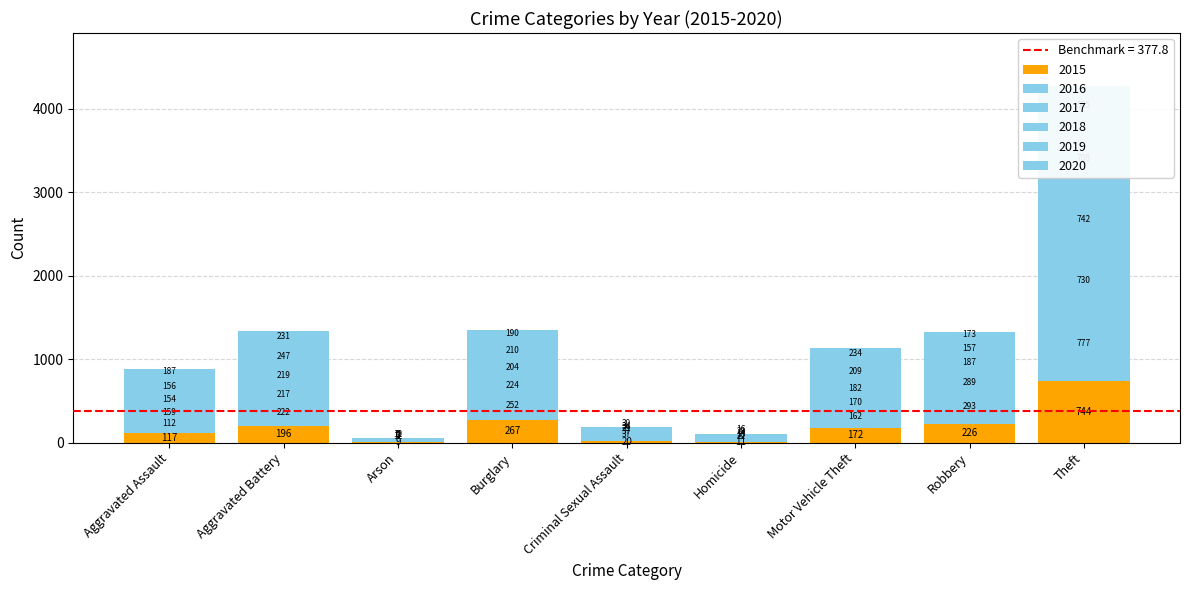

At which label is 2016 closest to 394?

Robbery